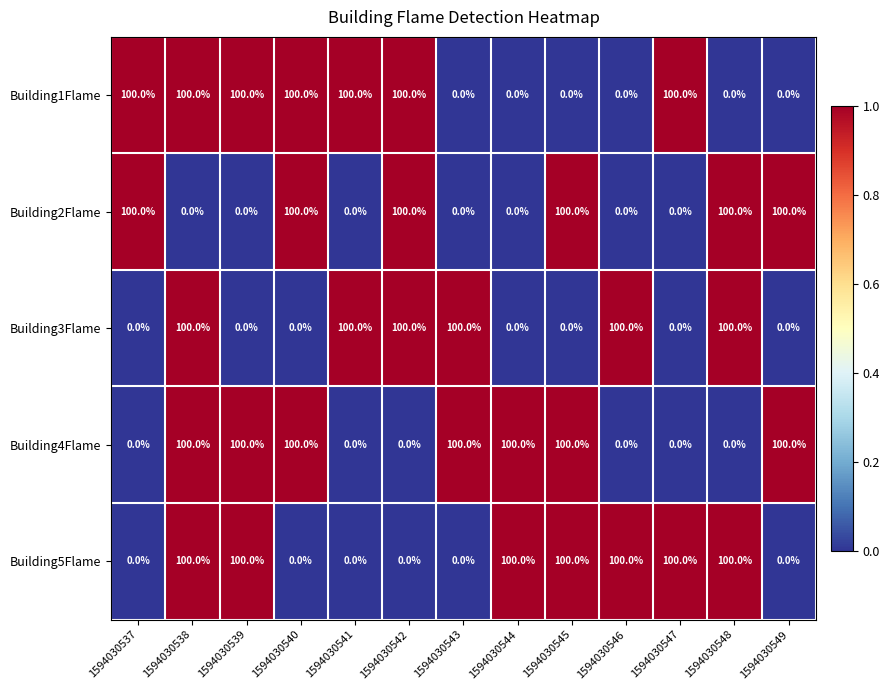

What is the highest value of the Building5Flame series?

100